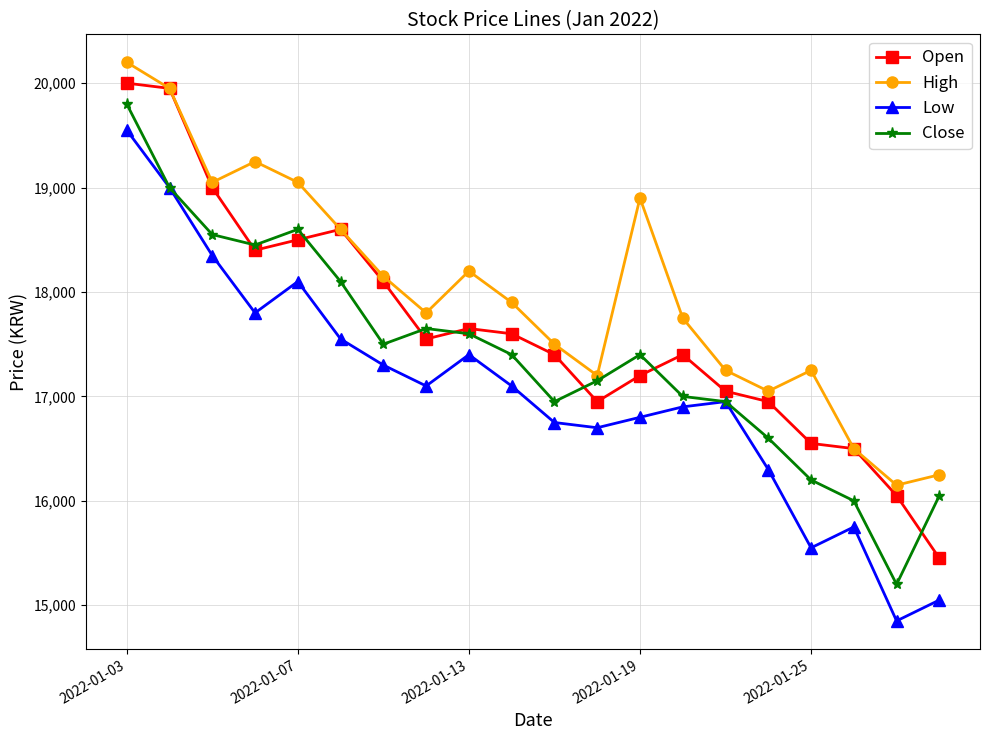

Rank the series by their average value, from lowest to highest.

Low, Close, Open, High